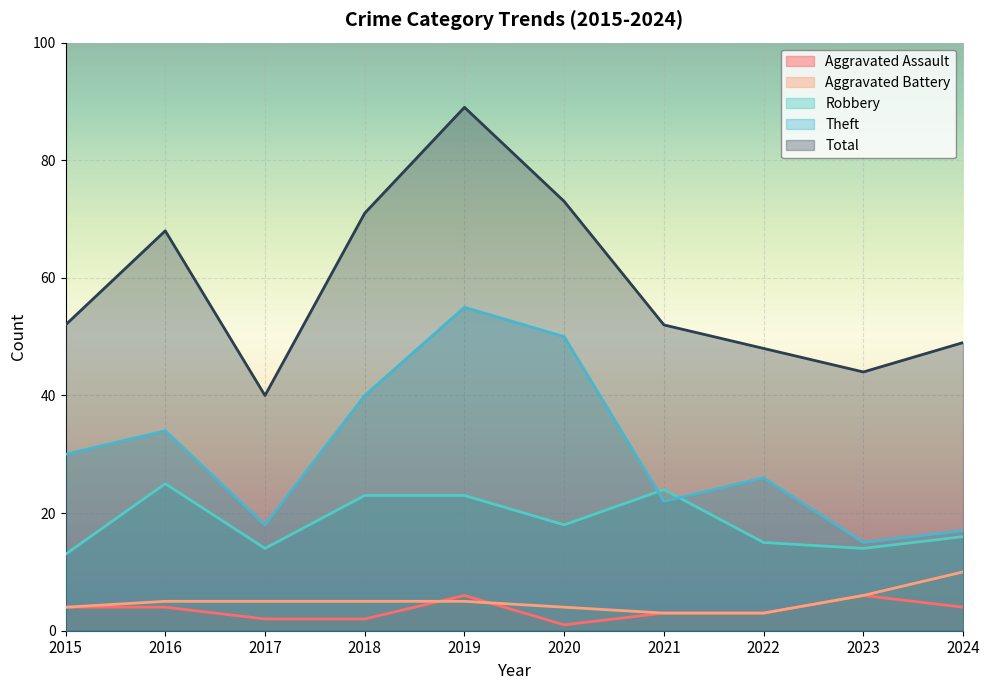

The value of Robbery at 2018 is 38. True or false?

False